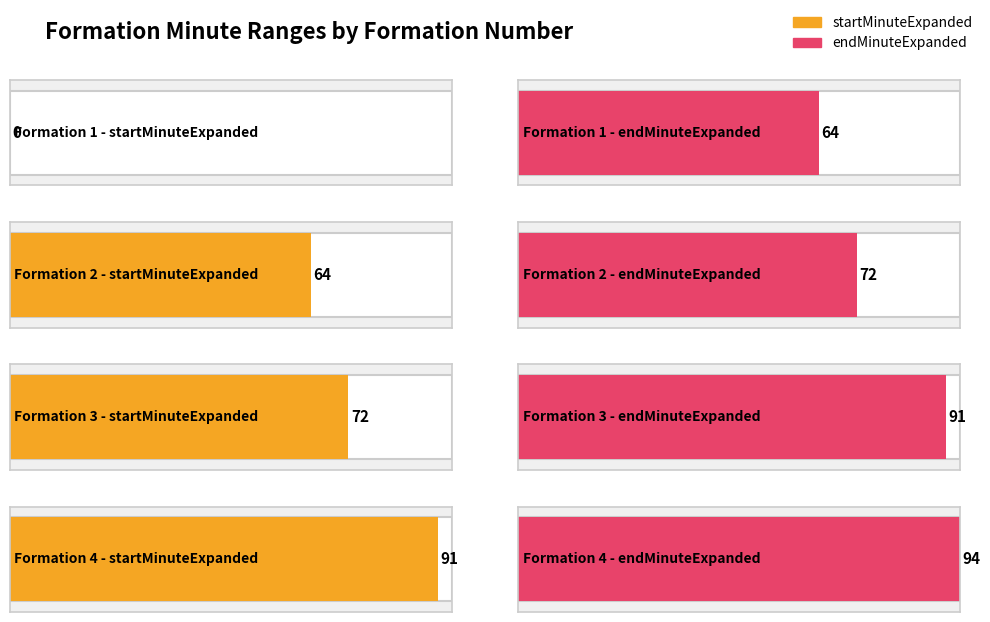

Is it true that endMinuteExpanded equals 72 at 2?

True